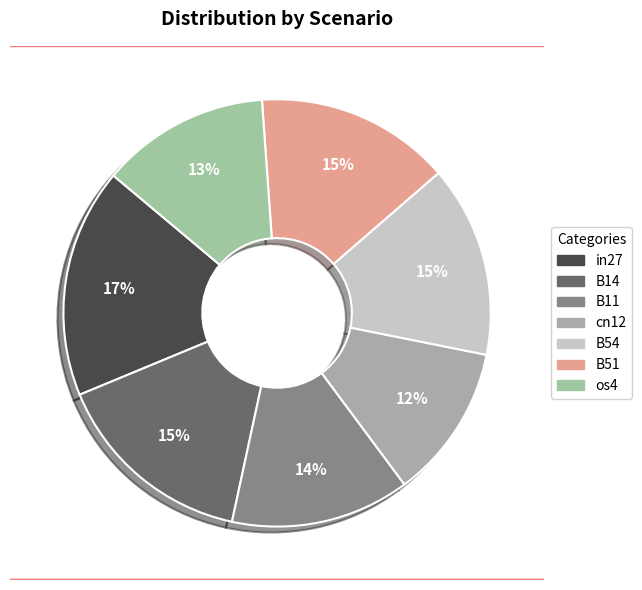

What is the total percentage of in27 and cn12?

29.1%